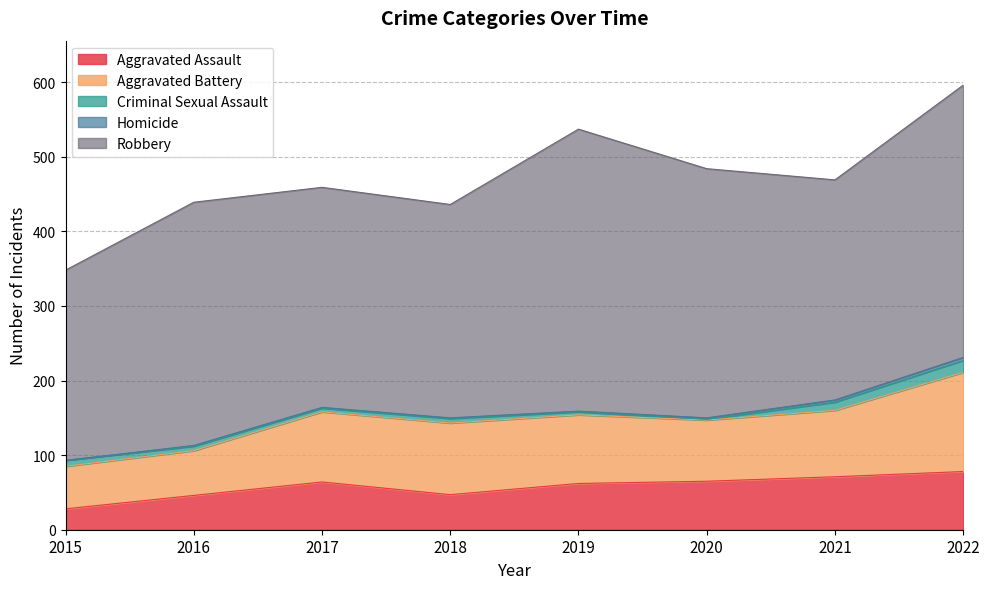

Which series has the widest spread of values?

Robbery